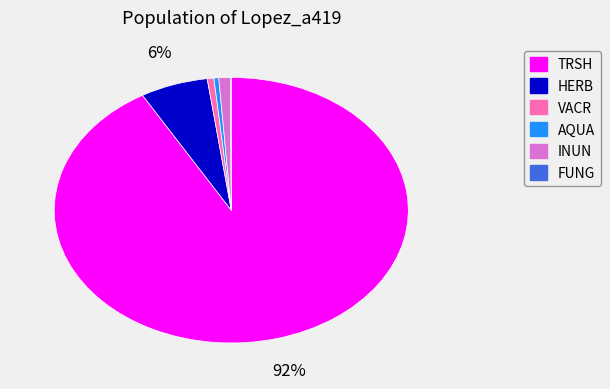

To the nearest percent, what portion does TRSH represent?

92%